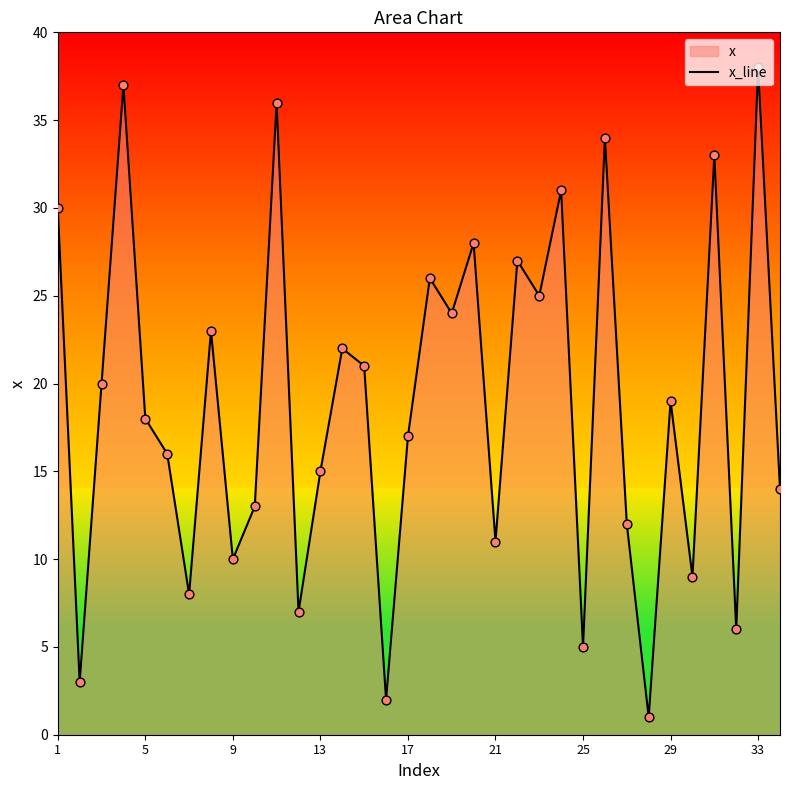

The chart shows a value of 5 at 25. True or false?

True